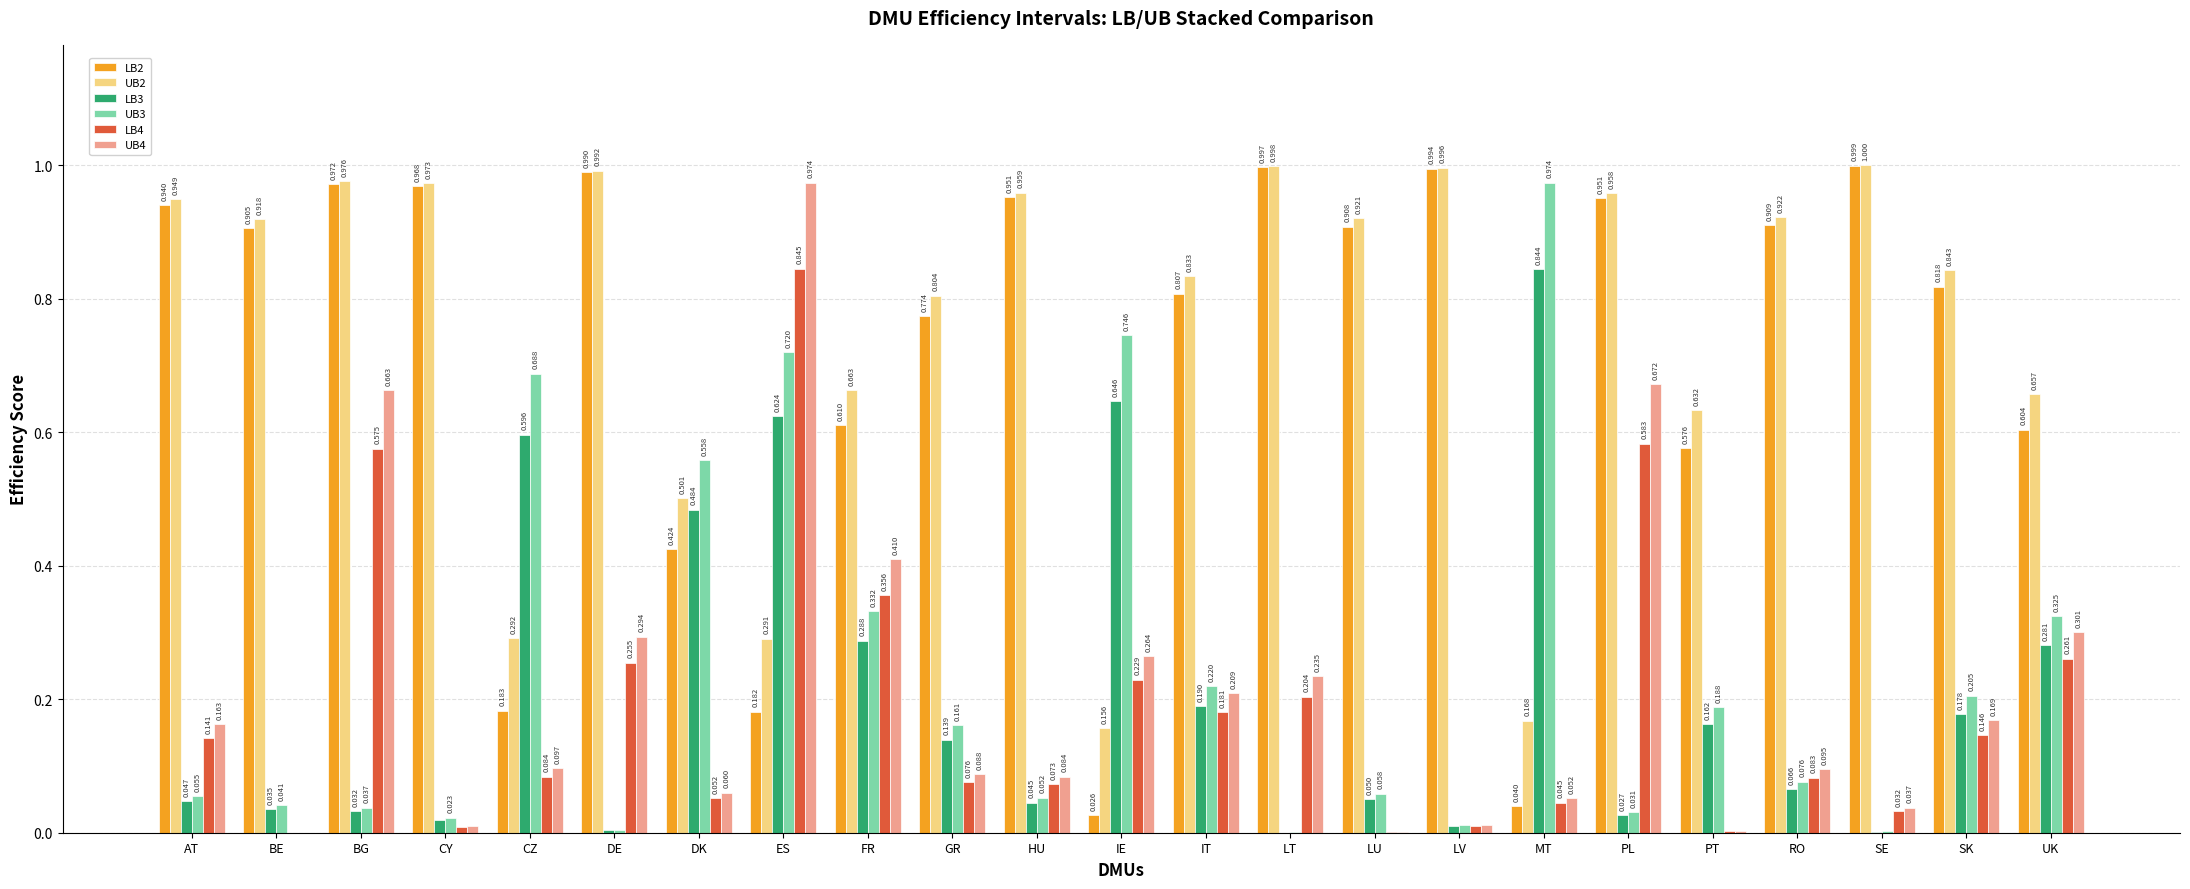

What is the sum of the UB2 values at GR and ES?

1.1